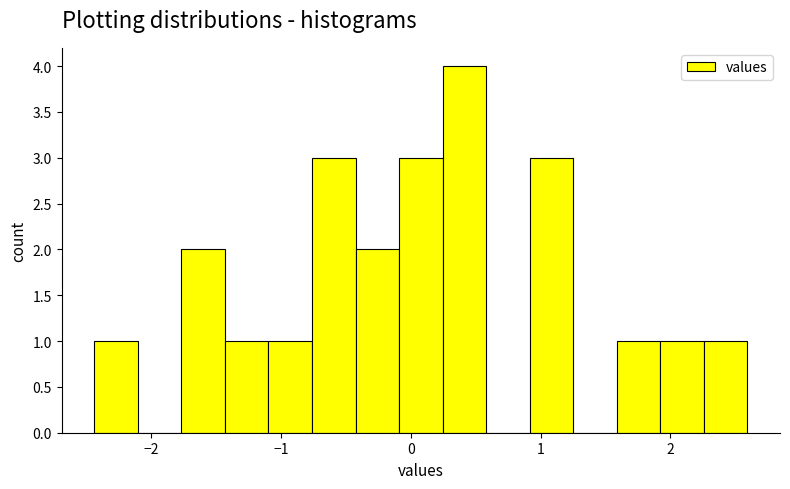

Read against the x-axis, roughly where is the centre of the tallest bar?

0.4